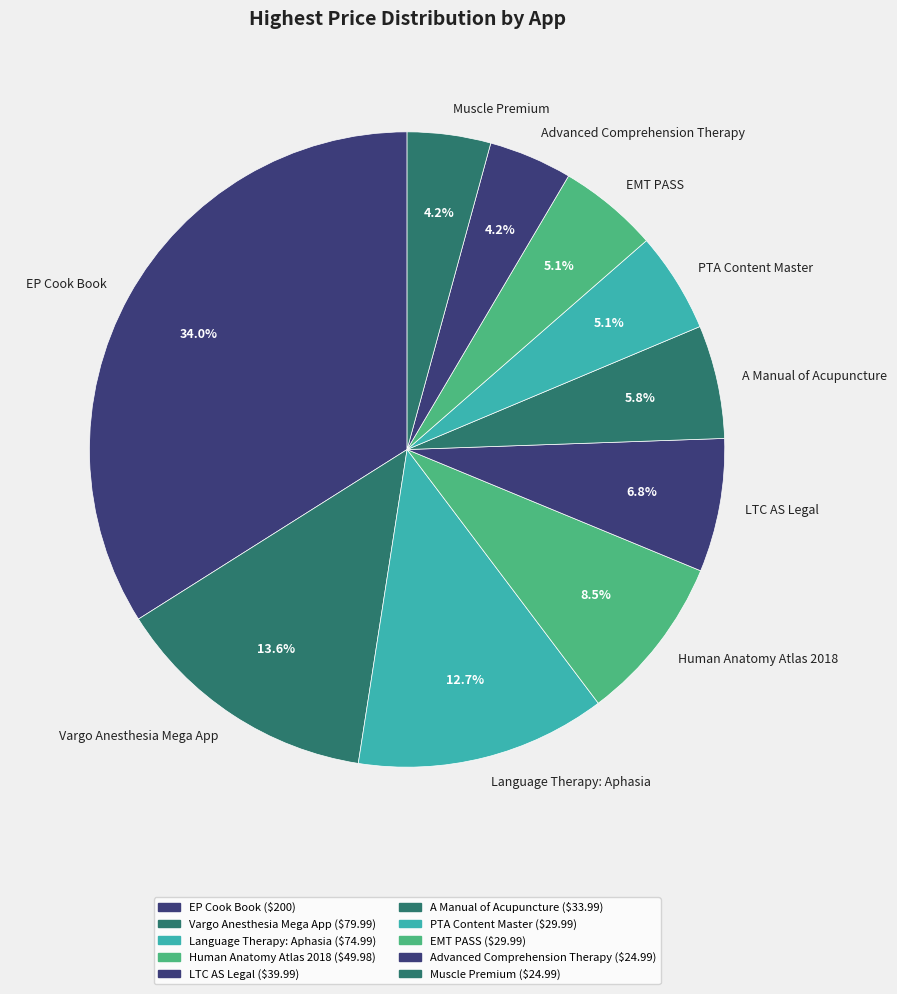

Is it true that EMT PASS is 10% of the pie?

False